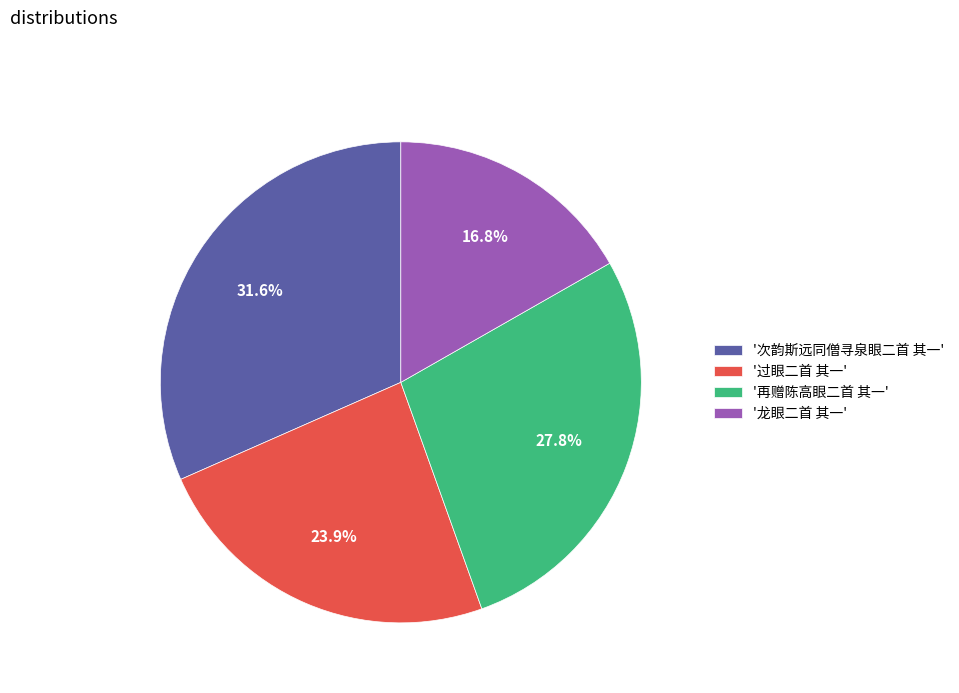

Which category has the biggest portion of the pie?

'次韵斯远同僧寻泉眼二首 其一'